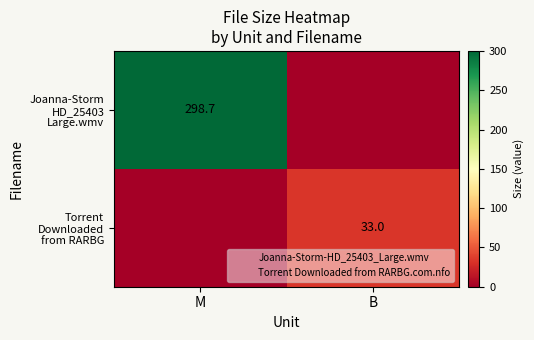

How many categories are shown in the chart?

2